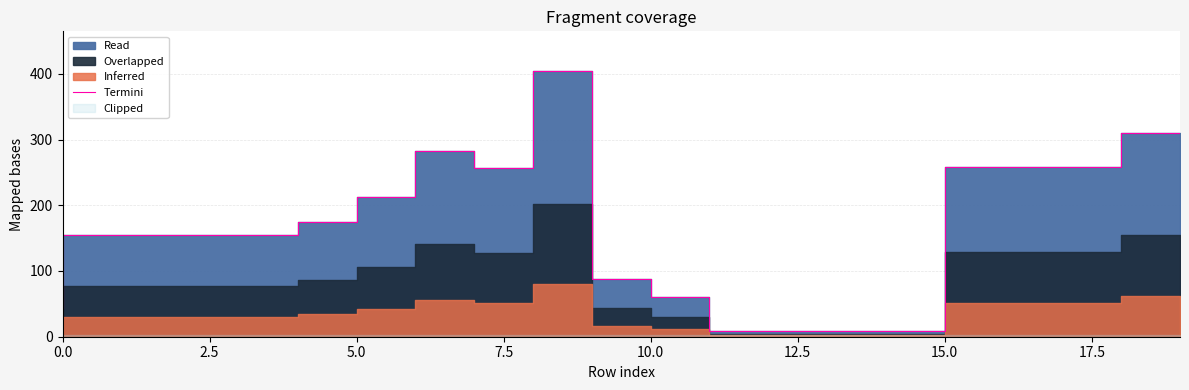

At which category does the chart reach its peak across all series?

9